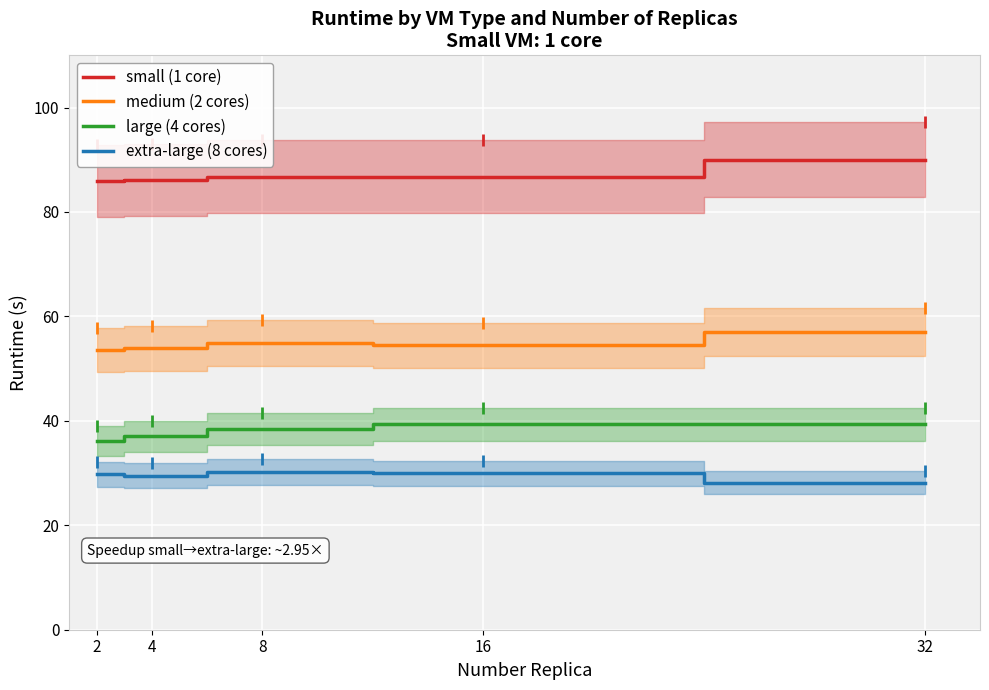

What is the value of the large (4 cores) point at the 4th from the left?

39.3